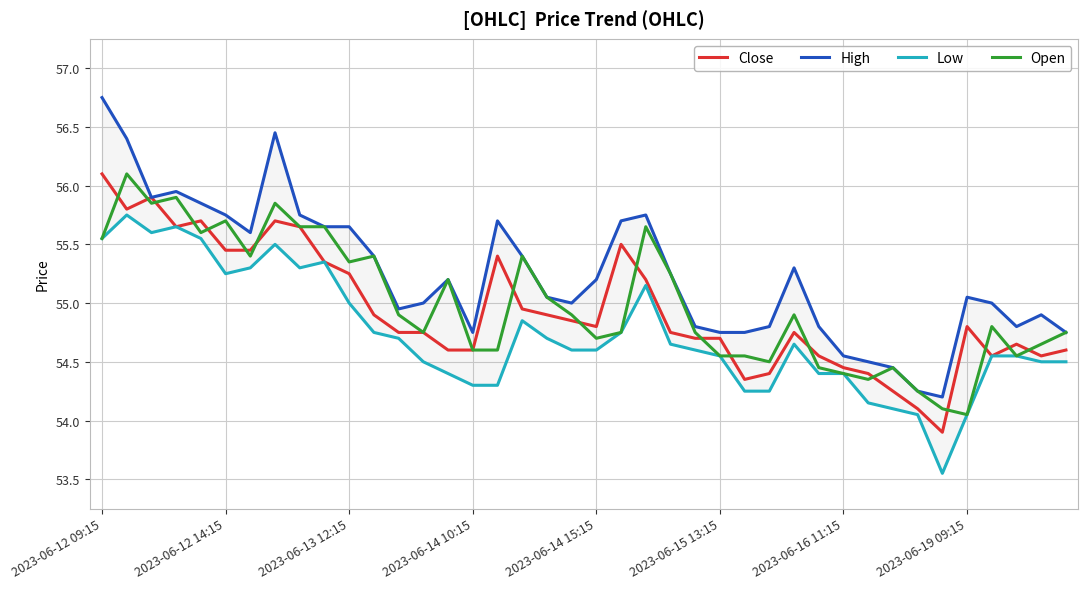

How many data points does each series have?

40